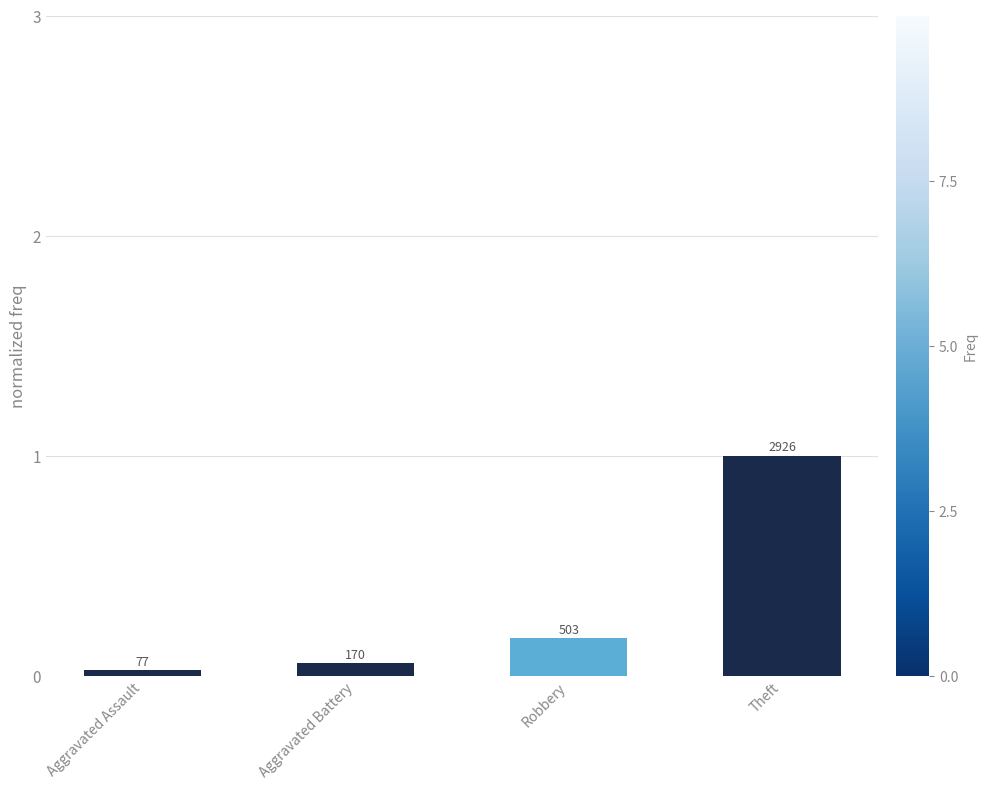

What is the label of the 4th bar from the left?

Theft